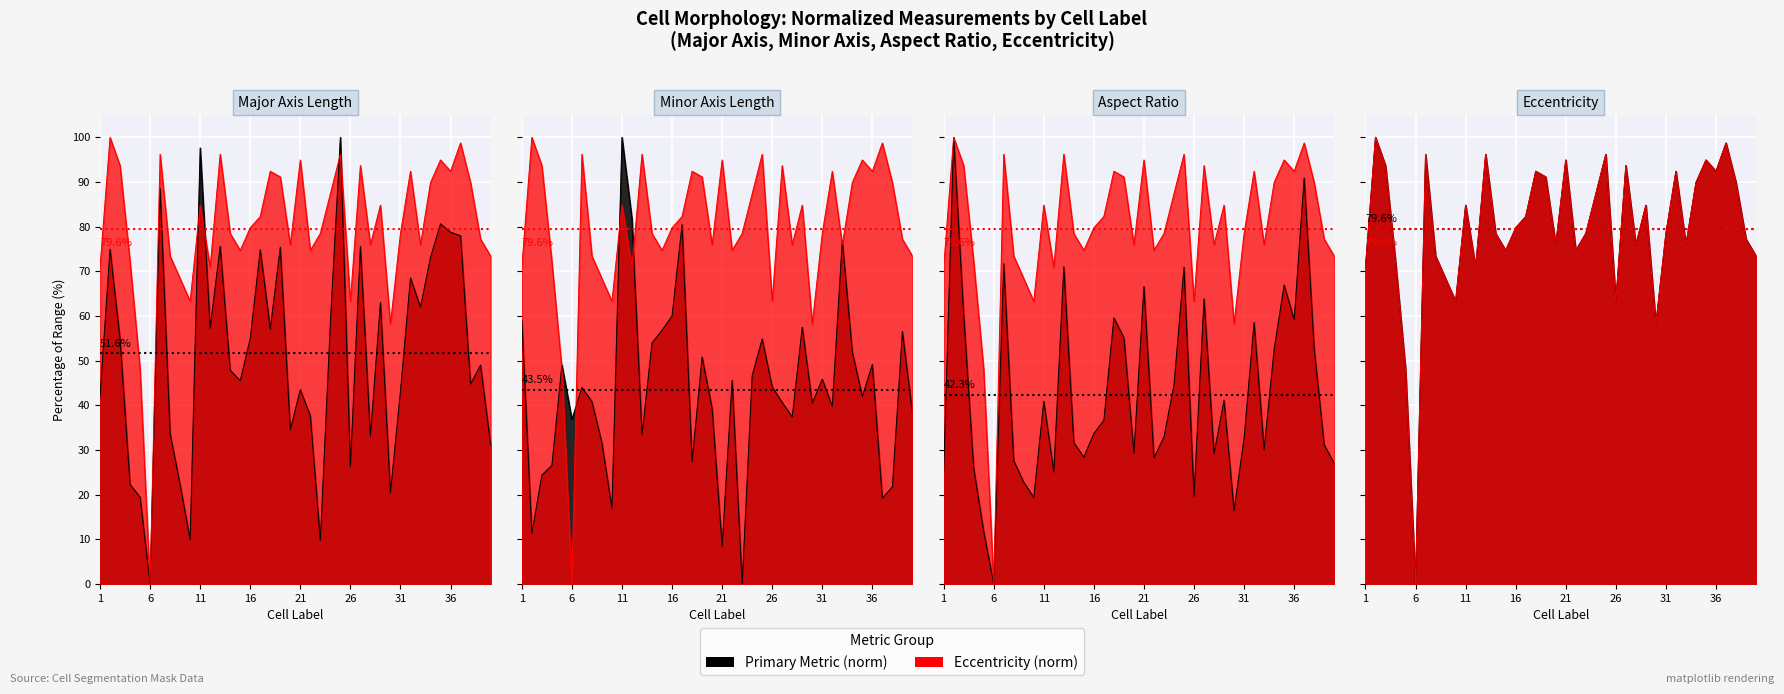

How many data points in major_axis_length are above 54?

20